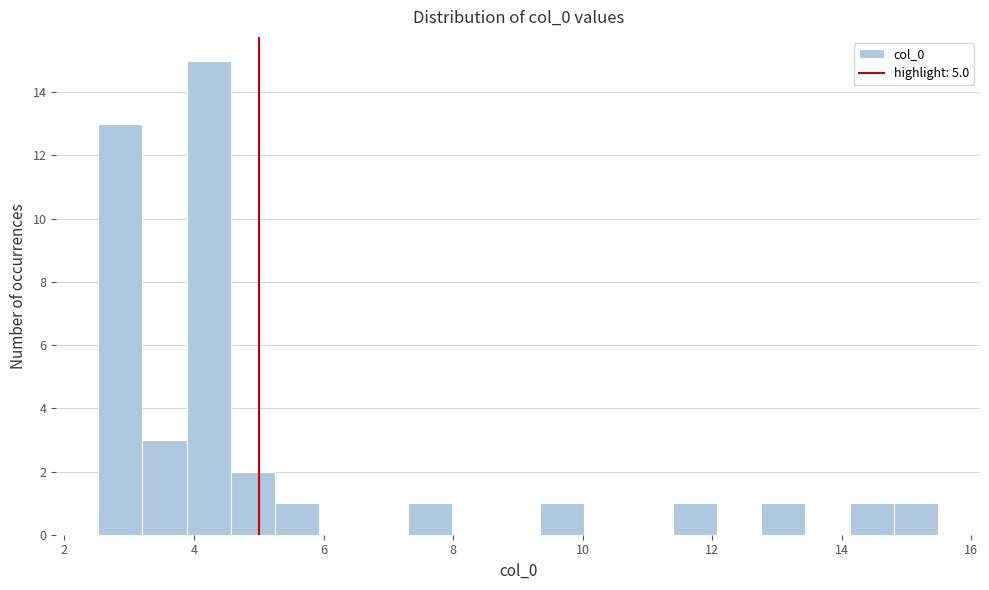

Around what value on the x-axis is the tallest bar? Give the approximate position of its centre, as read against the axis.

4.2